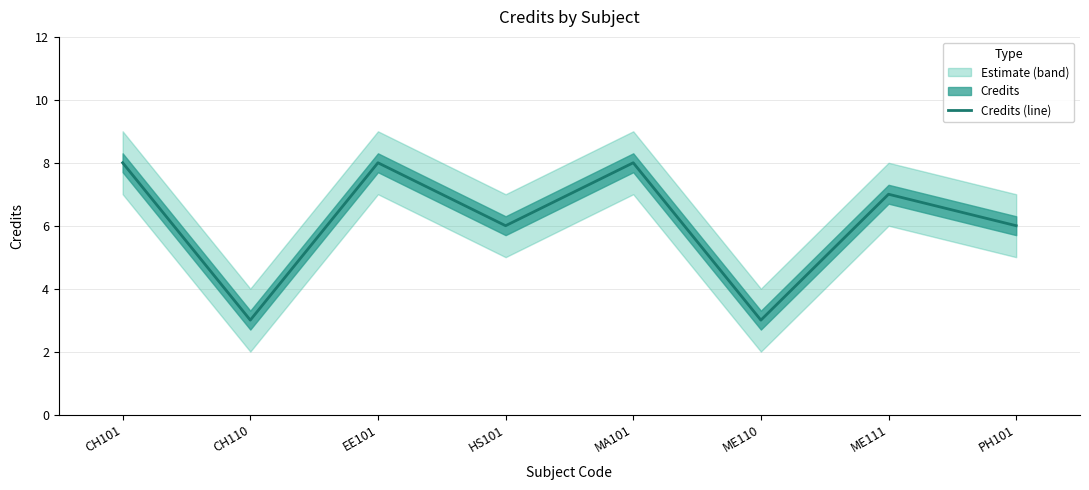

What is the difference between the maximum and minimum values?

5